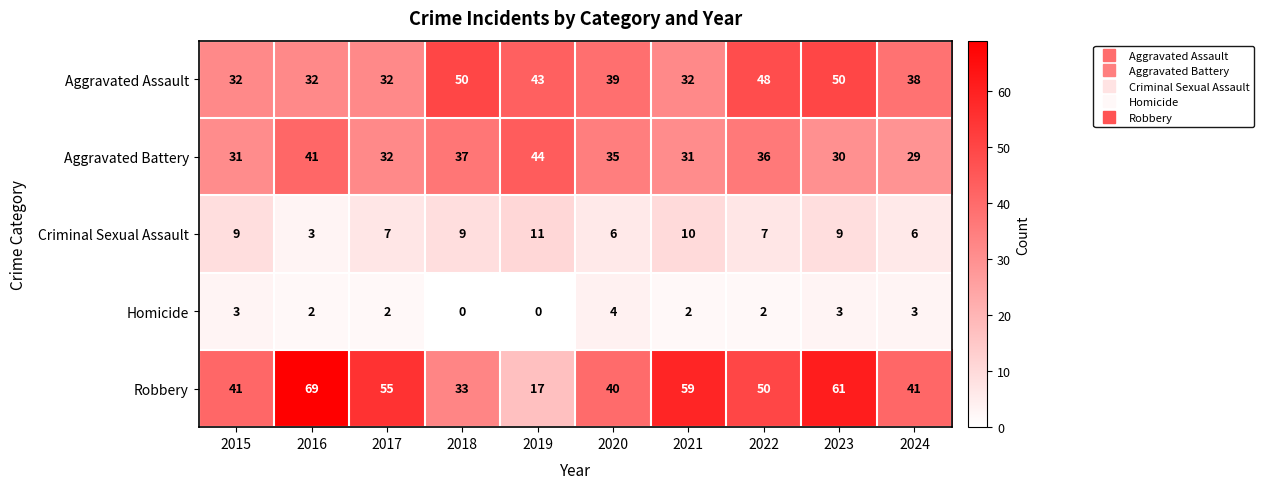

What is the difference between the highest and lowest values at 2020?

36